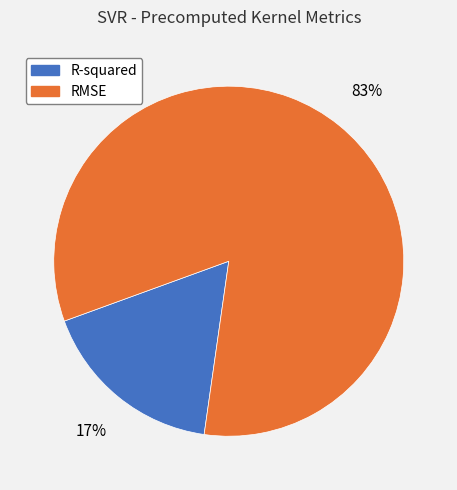

To the nearest percent, what portion does R-squared represent?

17%